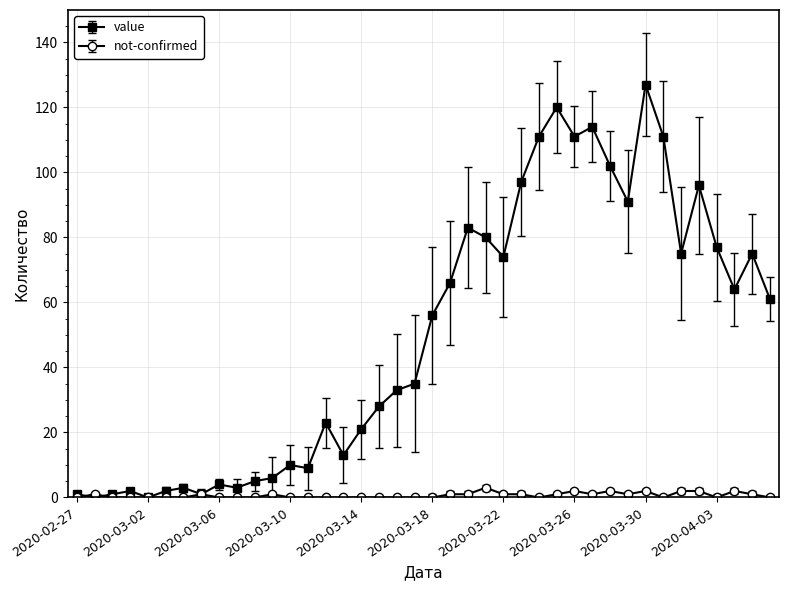

Which series has the widest spread of values?

value